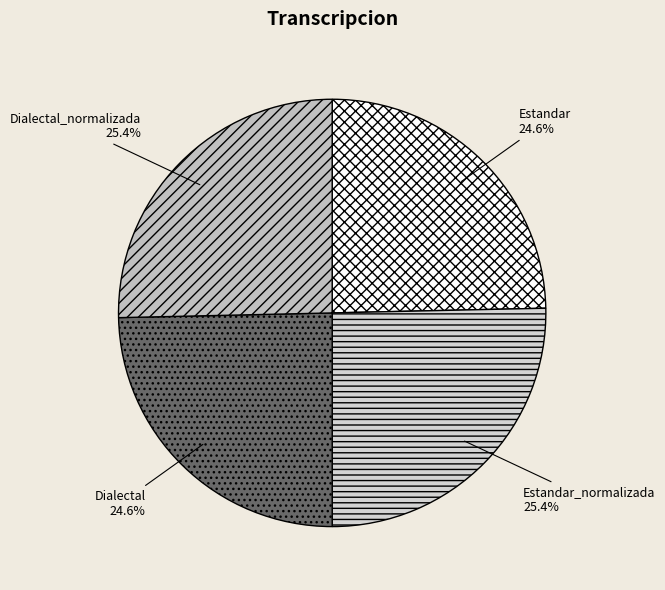

Count the number of slices in the pie.

4